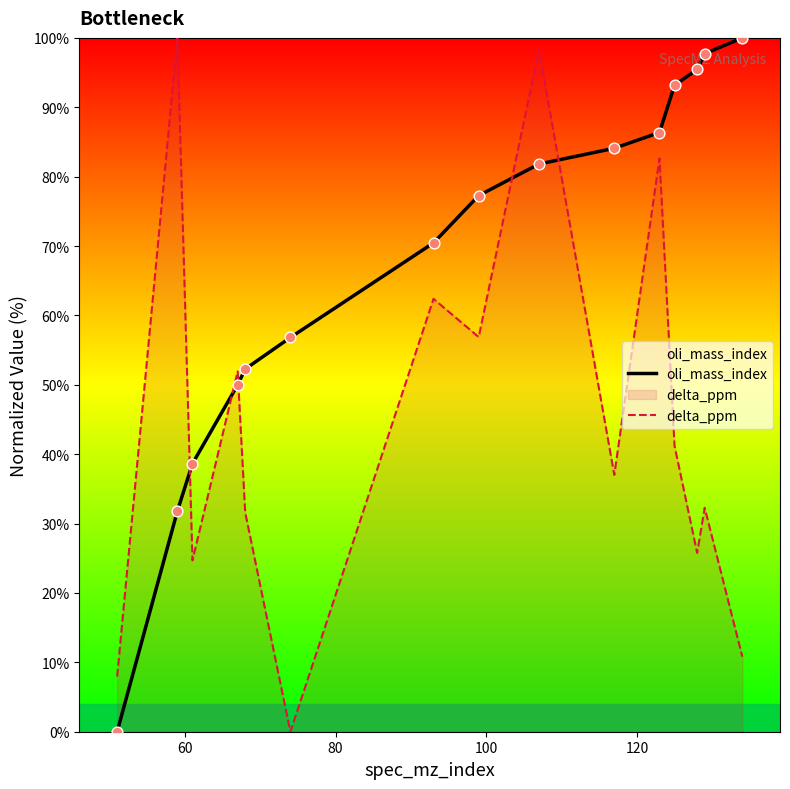

After their last crossing, which series has the higher values: oli_mass_index or delta_ppm?

oli_mass_index